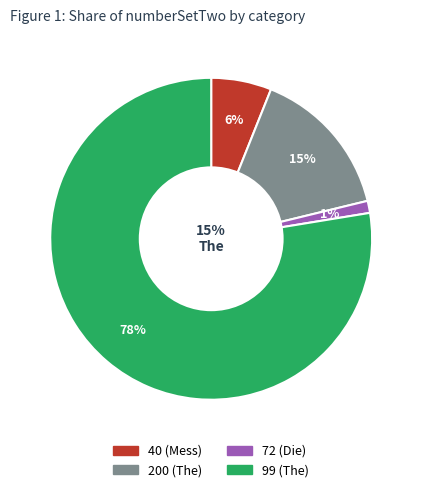

Count the number of slices in the pie.

4